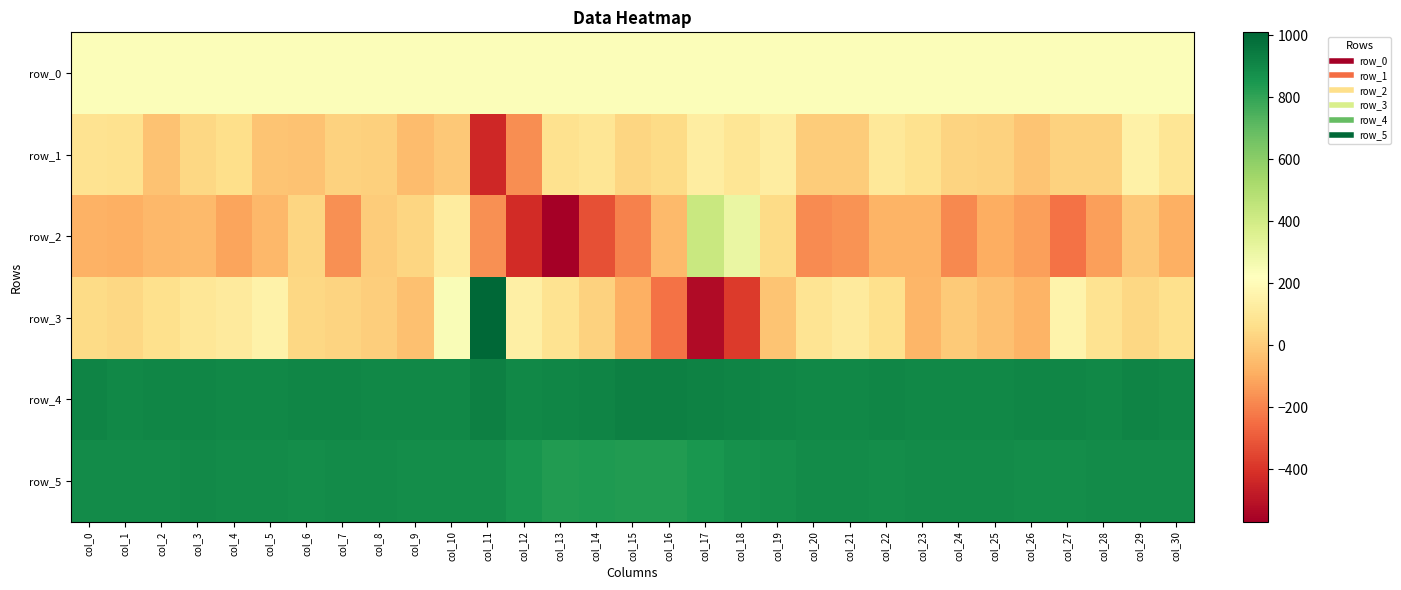

At which category does the chart reach its minimum across all series?

col_13